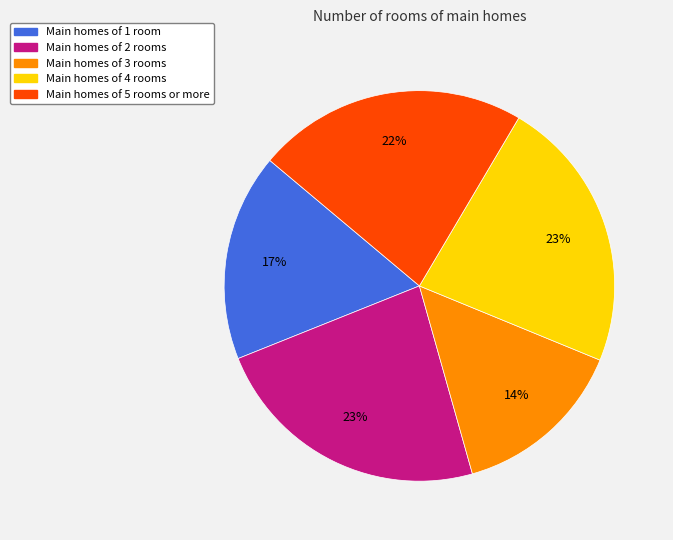

How many segments does this pie chart have?

5